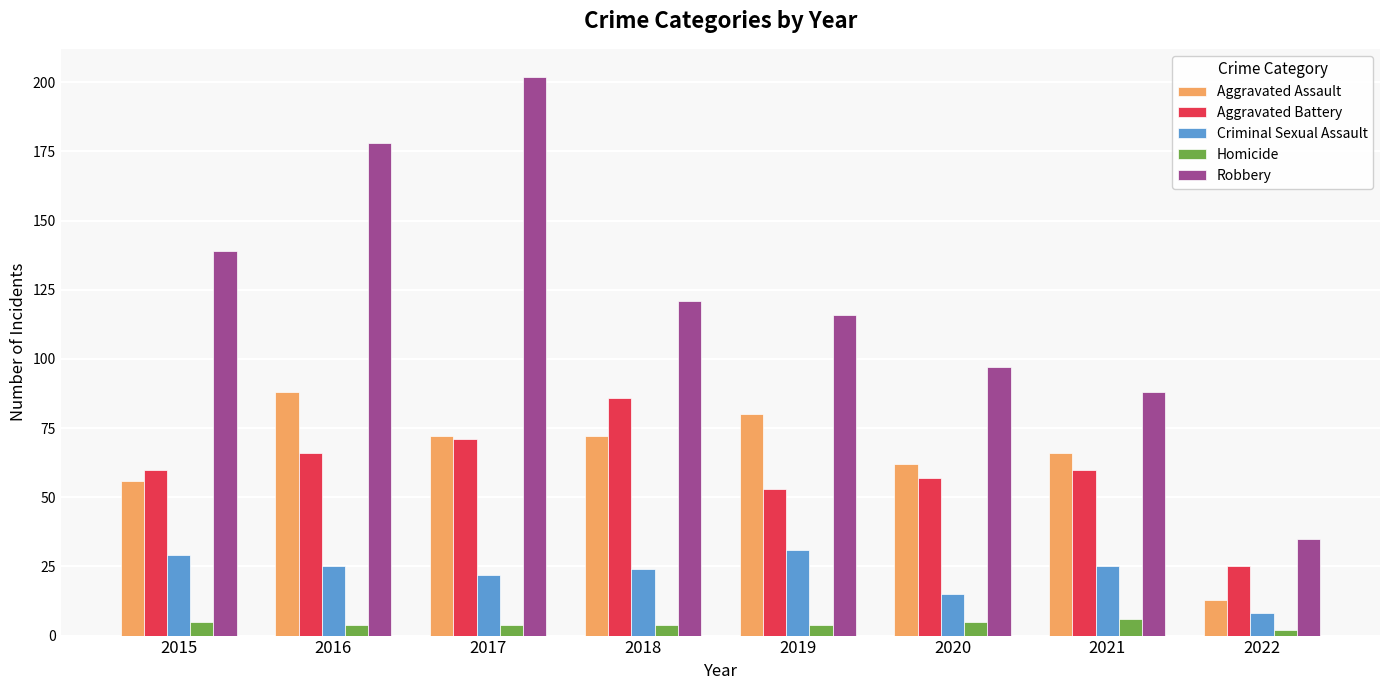

Reading left to right, list all the values displayed in this chart.

Aggravated Assault: 2015=56	2016=88	2017=72	2018=72	2019=80	2020=62	2021=66	2022=13
Aggravated Battery: 2015=60	2016=66	2017=71	2018=86	2019=53	2020=57	2021=60	2022=25
Criminal Sexual Assault: 2015=29	2016=25	2017=22	2018=24	2019=31	2020=15	2021=25	2022=8
Homicide: 2015=5	2016=4	2017=4	2018=4	2019=4	2020=5	2021=6	2022=2
Robbery: 2015=139	2016=178	2017=202	2018=121	2019=116	2020=97	2021=88	2022=35